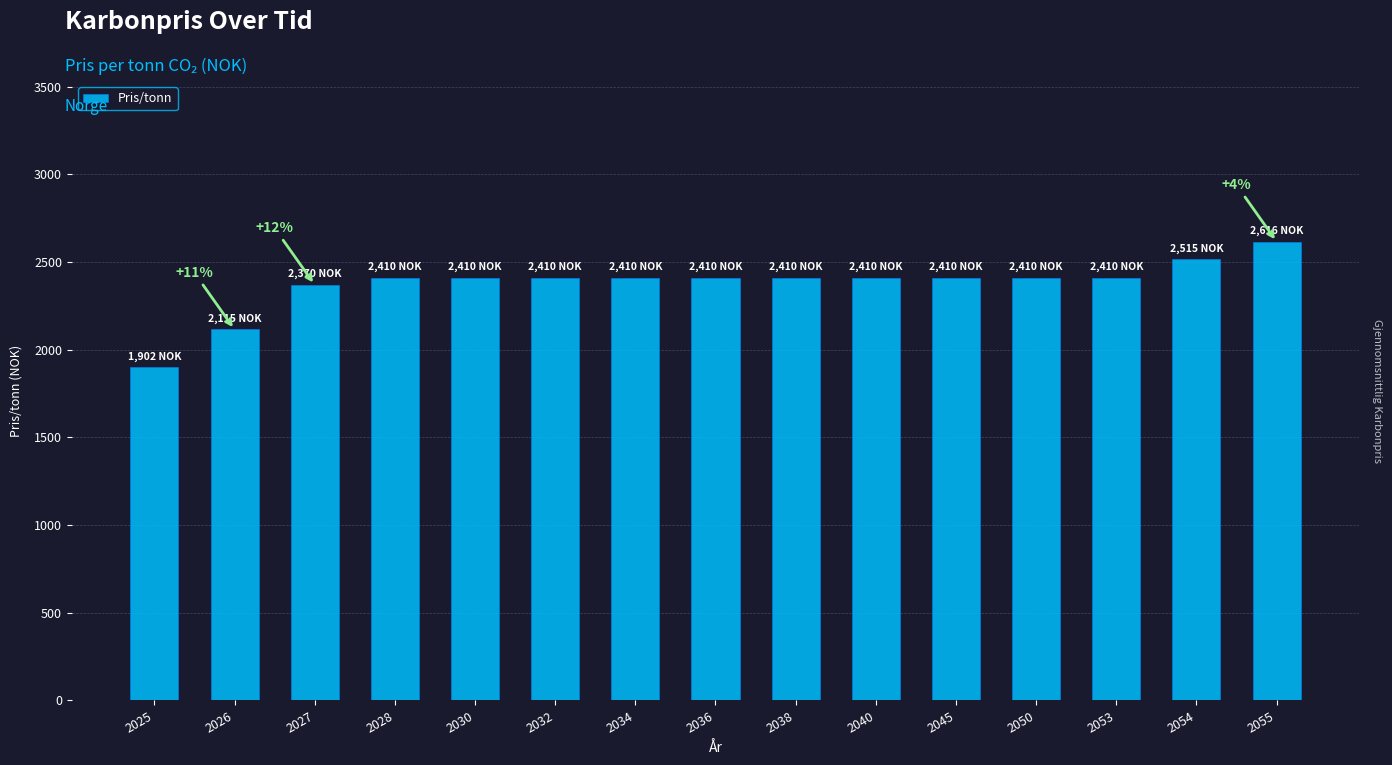

What is the difference between the second highest and second lowest values?

400